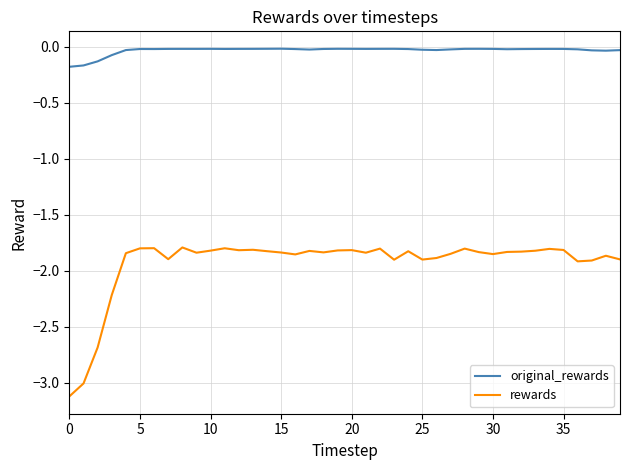

Rank the series by their maximum value, from lowest to highest.

rewards, original_rewards